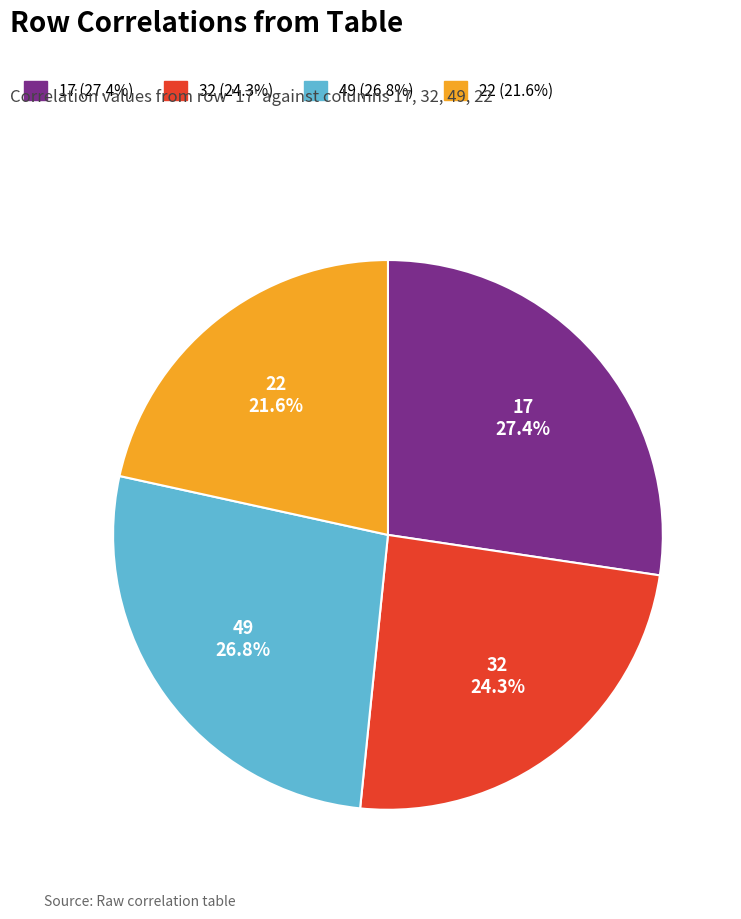

Rank the categories by value from highest to lowest.

17, 49, 32, 22